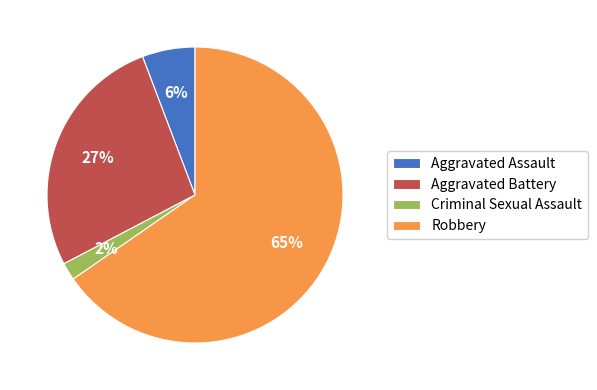

What is the ratio of the value at Aggravated Battery to the value at Robbery?

0.4